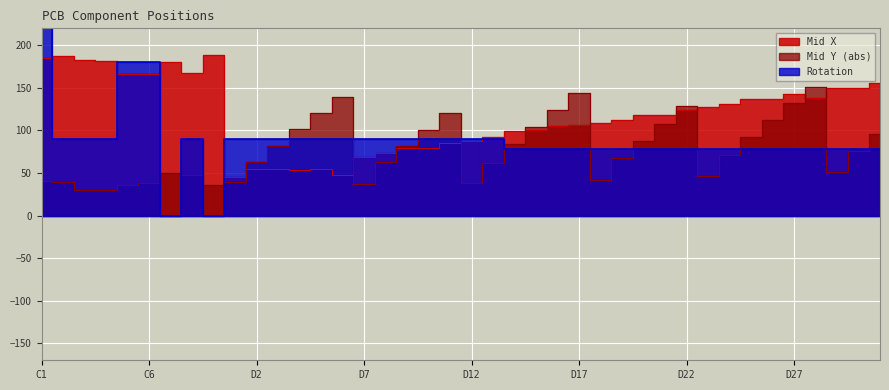

How many data points in Mid X are above 118?

21